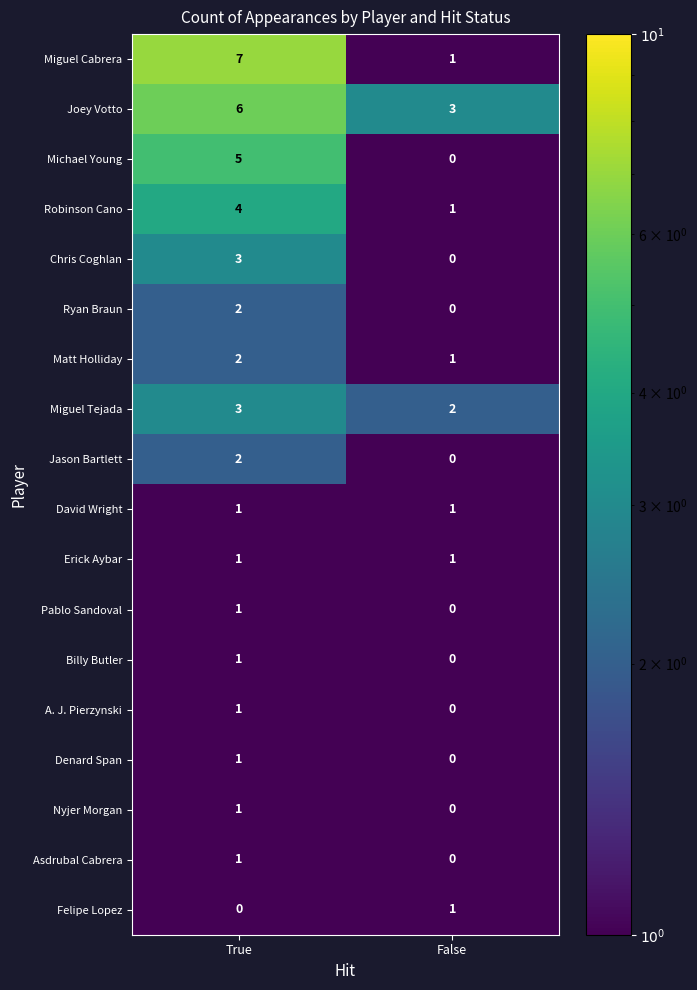

Count the number of data series in this chart.

18